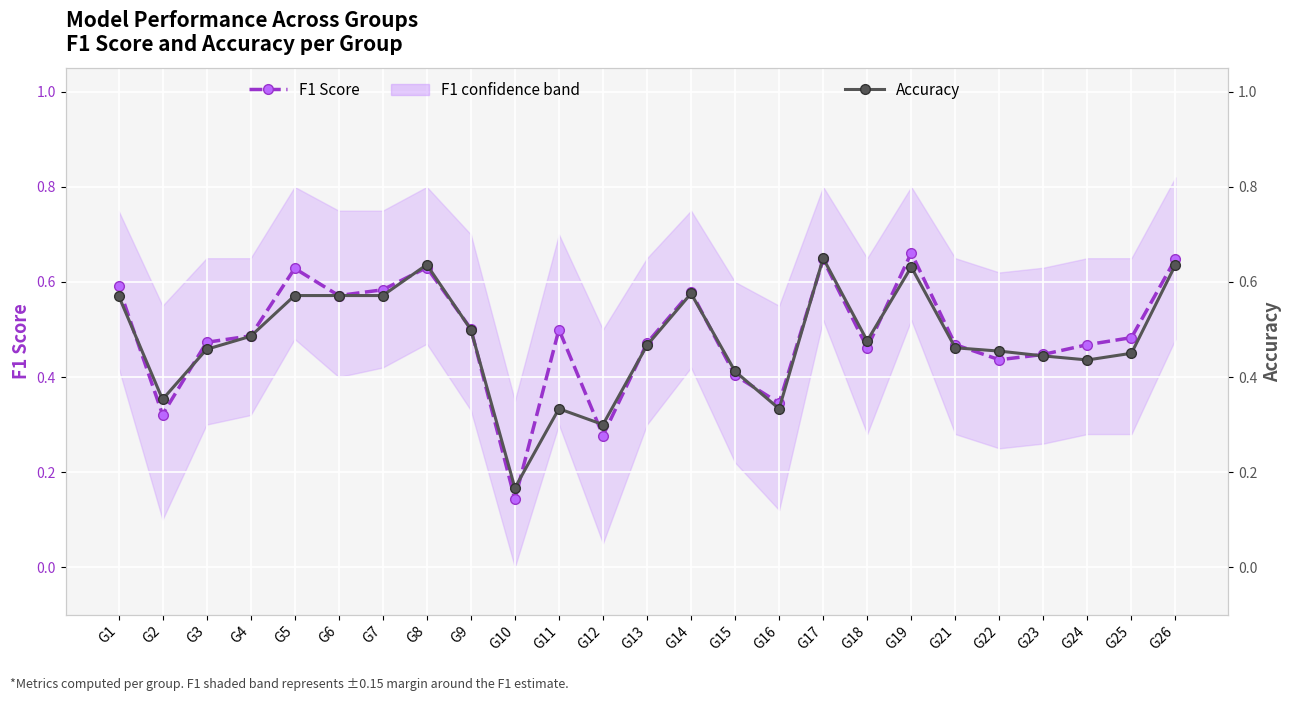

Which category has the highest value in the Accuracy series?

G17